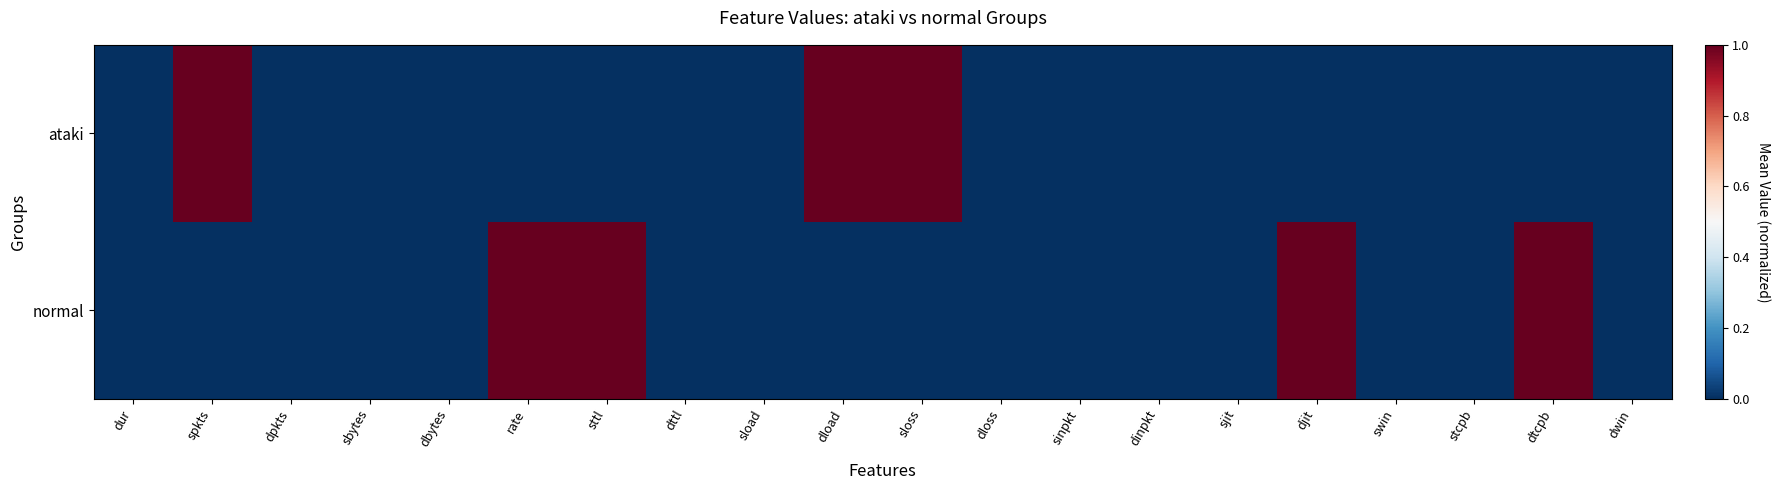

List the series in order of their peak value, highest first.

ataki, normal